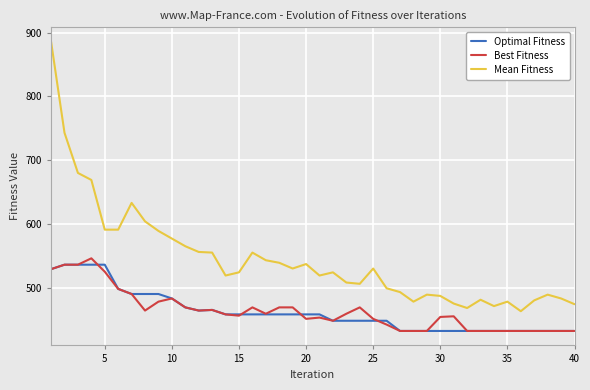

What is the greatest value displayed?

886